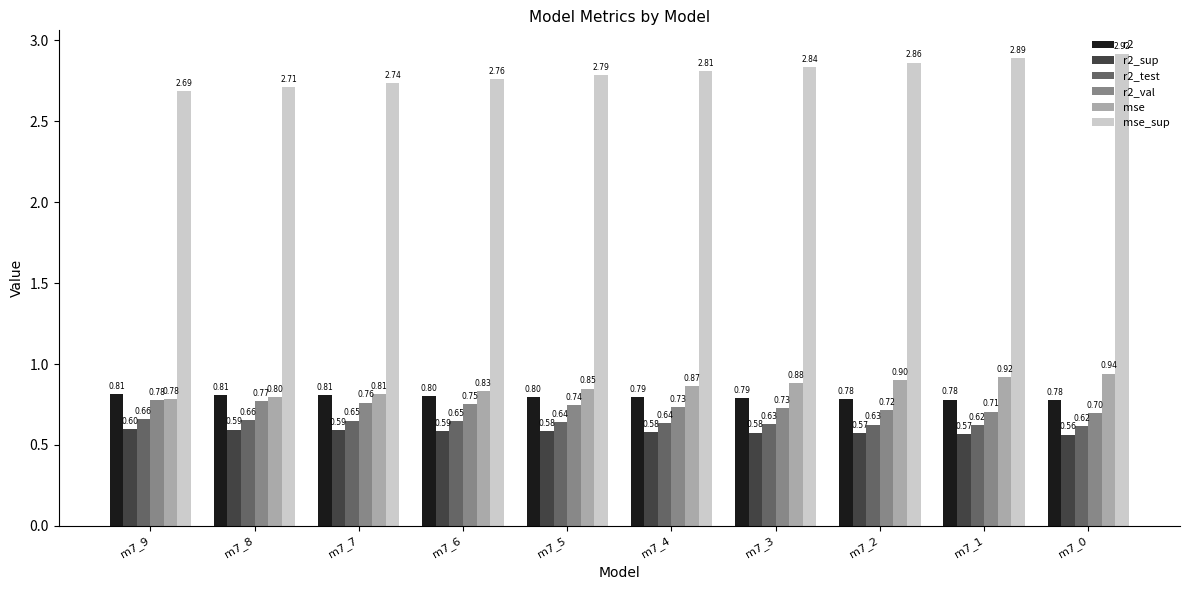

Rank the series at m7_5 from highest to lowest value.

mse_sup, mse, r2, r2_val, r2_test, r2_sup